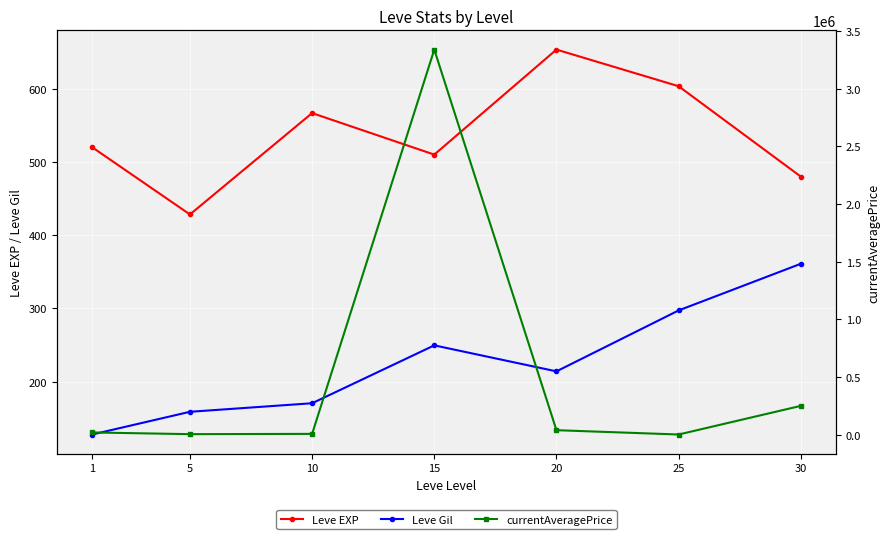

What is the total value across all series at 5?

6167.3